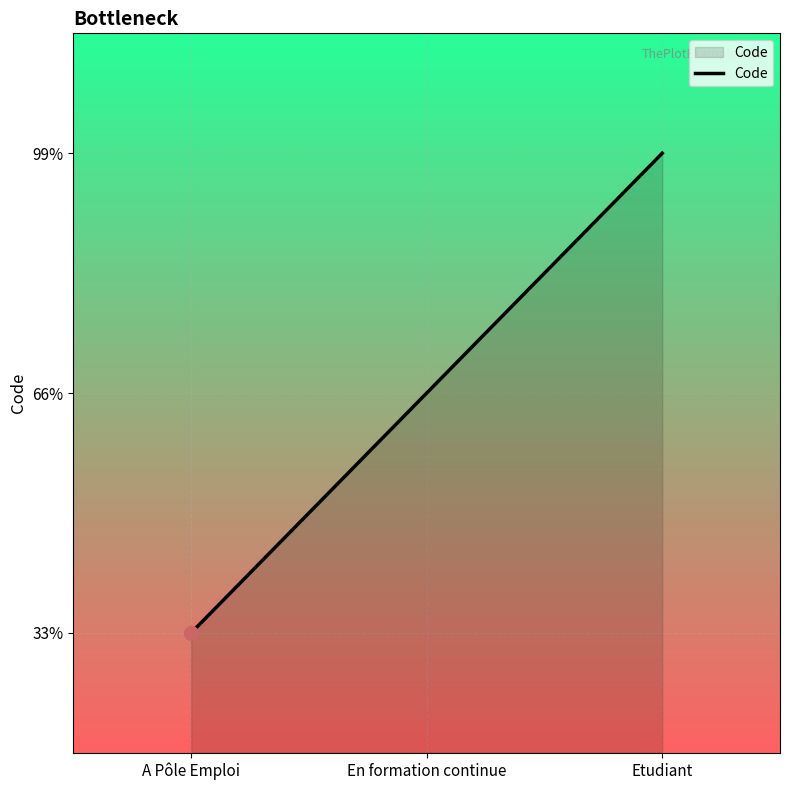

Rank the categories by value from lowest to highest.

A Pôle Emploi, En formation continue, Etudiant